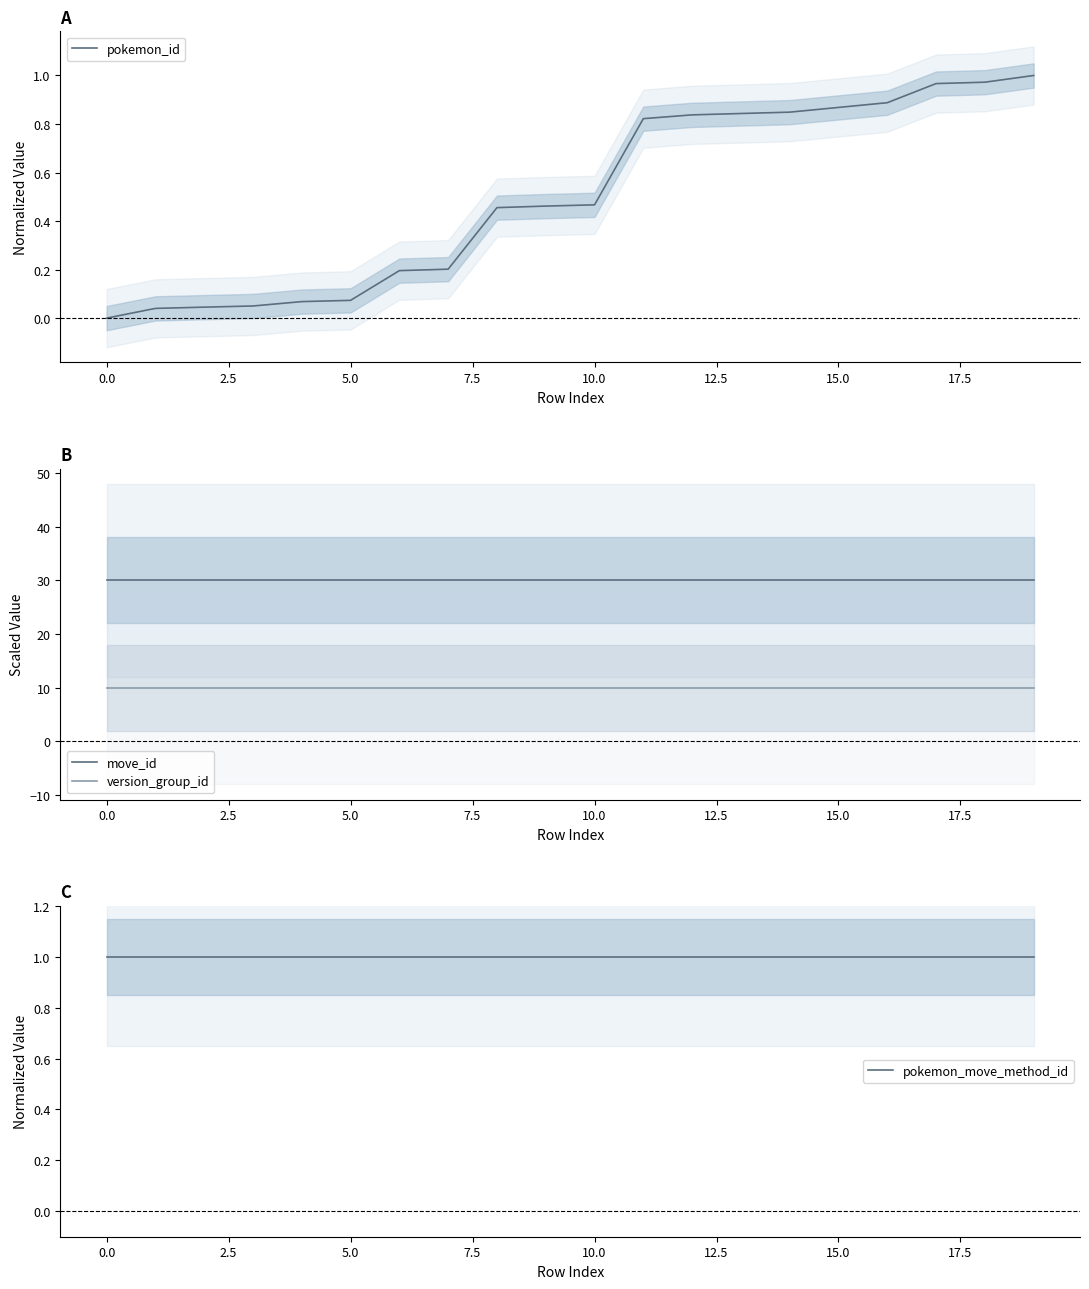

The pokemon_move_method_id series shows 1.4 at 19. True or false?

False